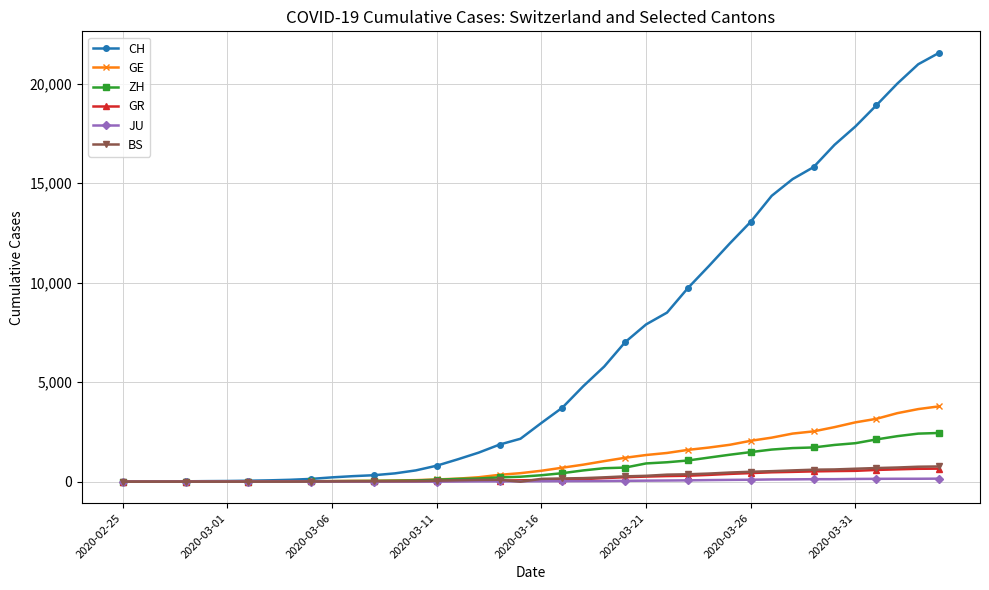

How many categories are shown in the chart?

40